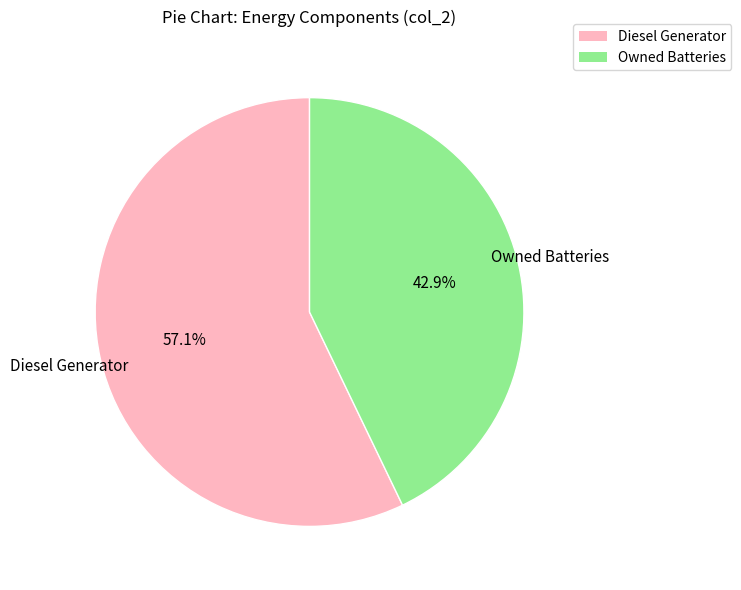

Which has a higher value, Diesel Generator or Owned Batteries?

Diesel Generator